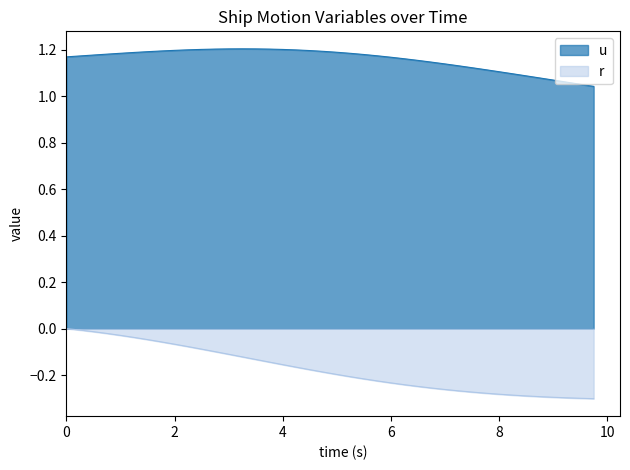

Which series has the widest spread of values?

r